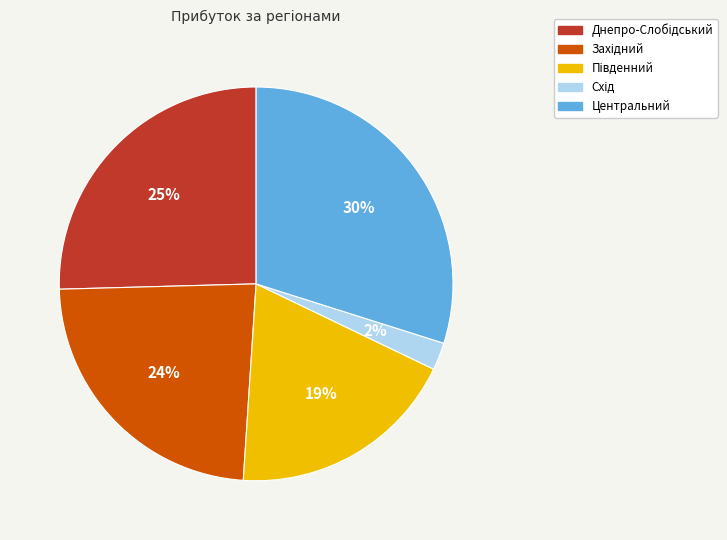

What is the largest slice in the pie chart?

Центральний